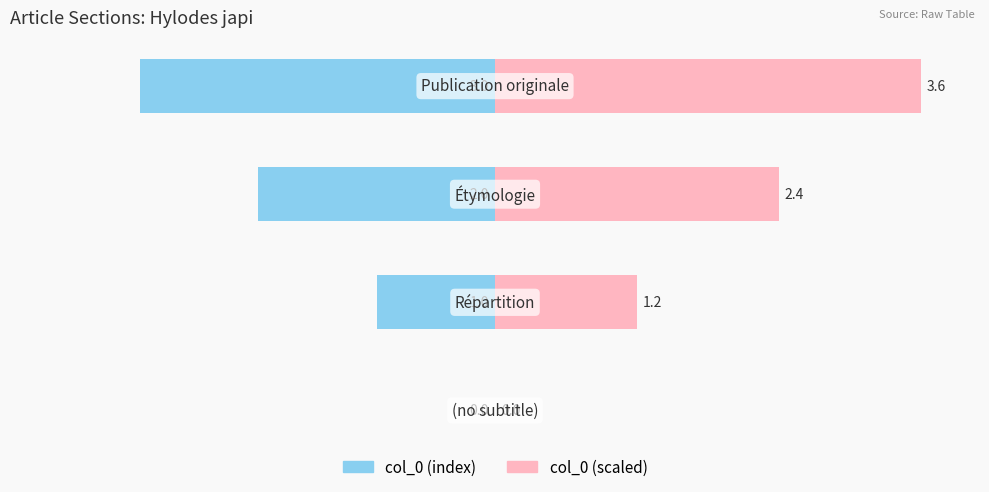

At how many categories does at least one series exceed 0?

3